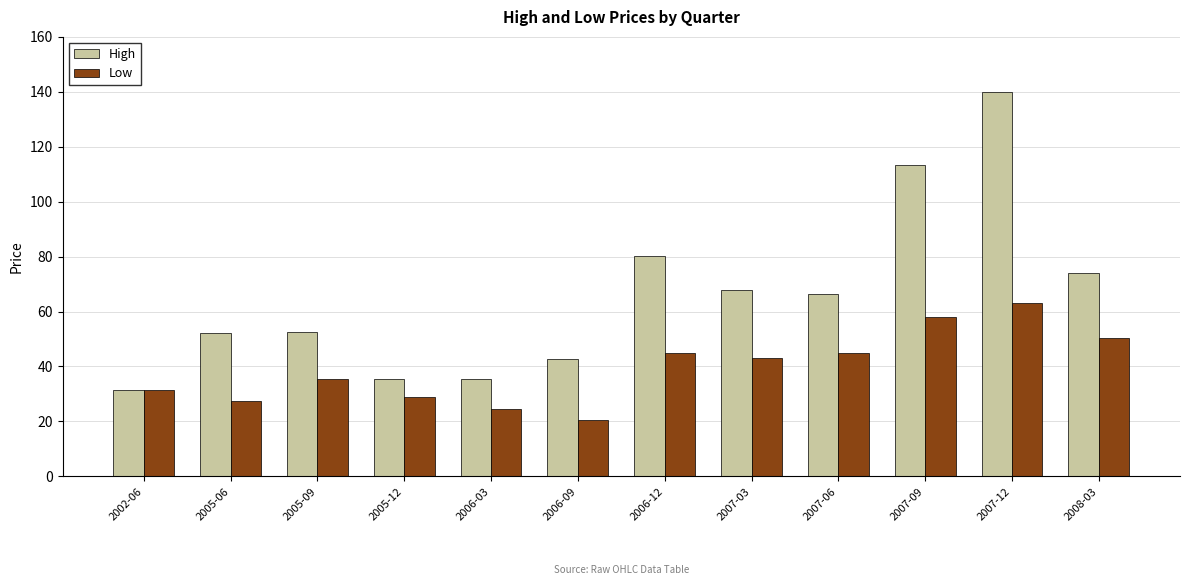

Which series has the widest spread of values?

High